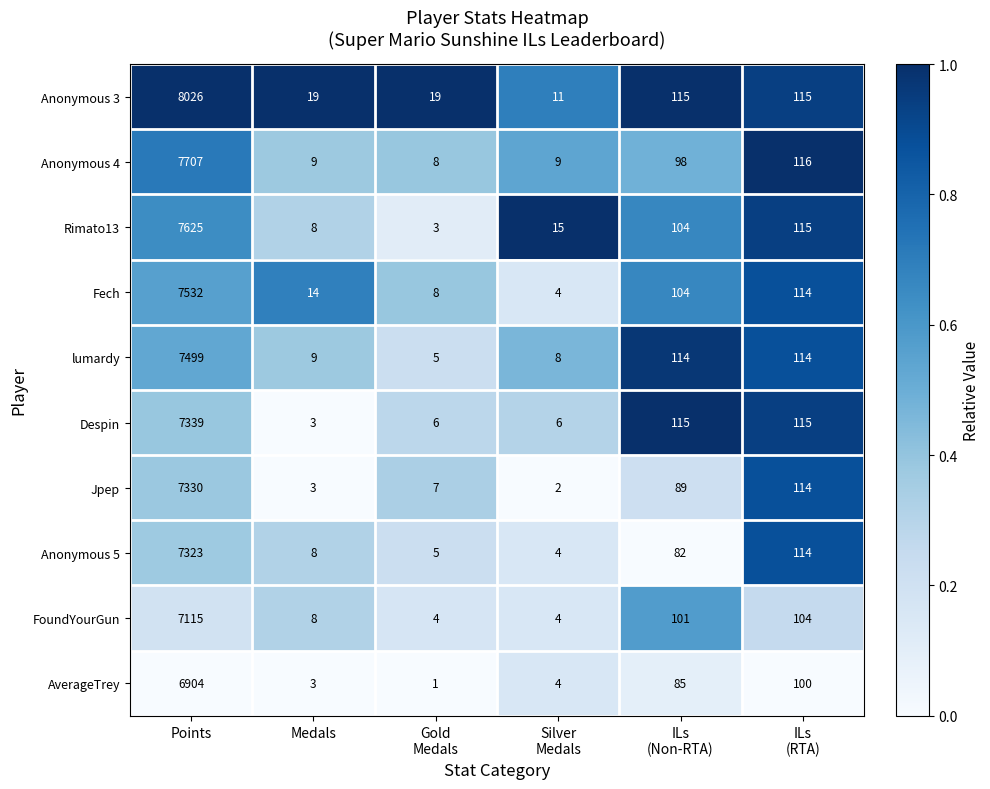

The AverageTrey series shows 5 at Medals. True or false?

False